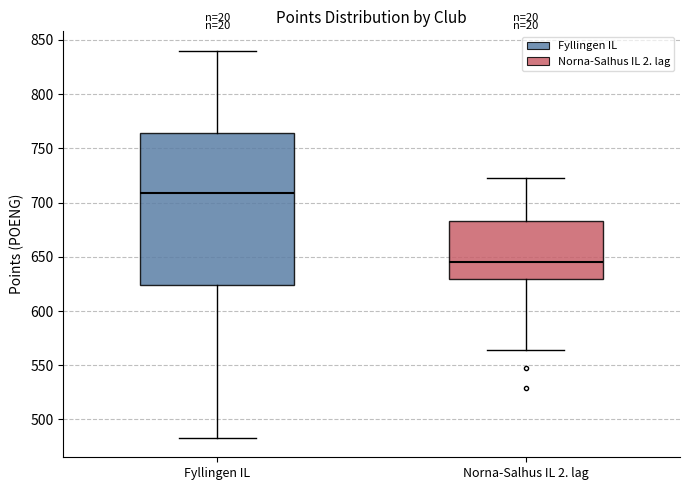

Which box is the tallest, from its lower edge to its upper edge?

Fyllingen IL